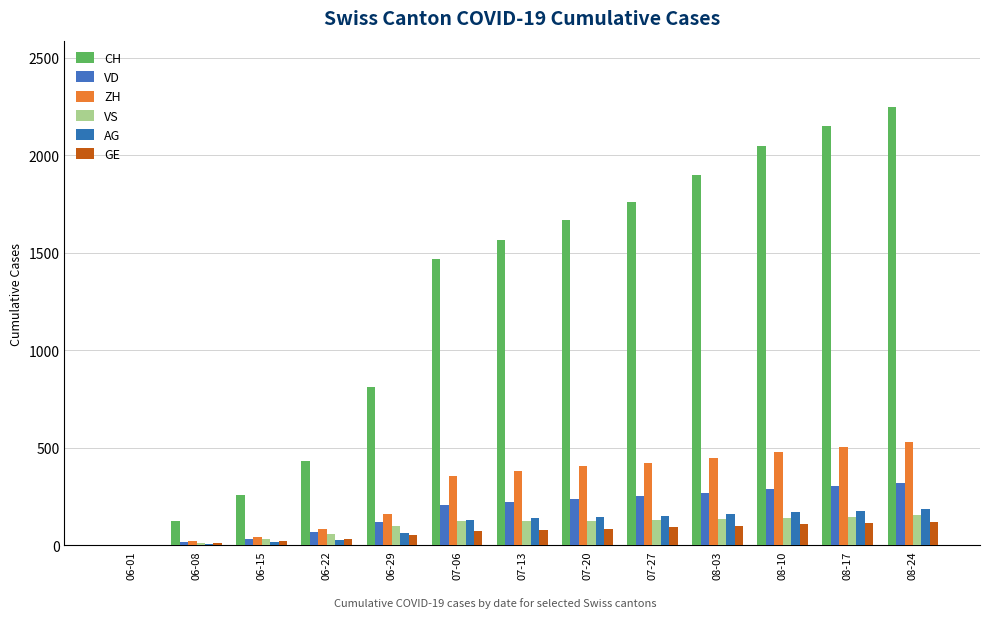

What is the sum of all VD values?

2352